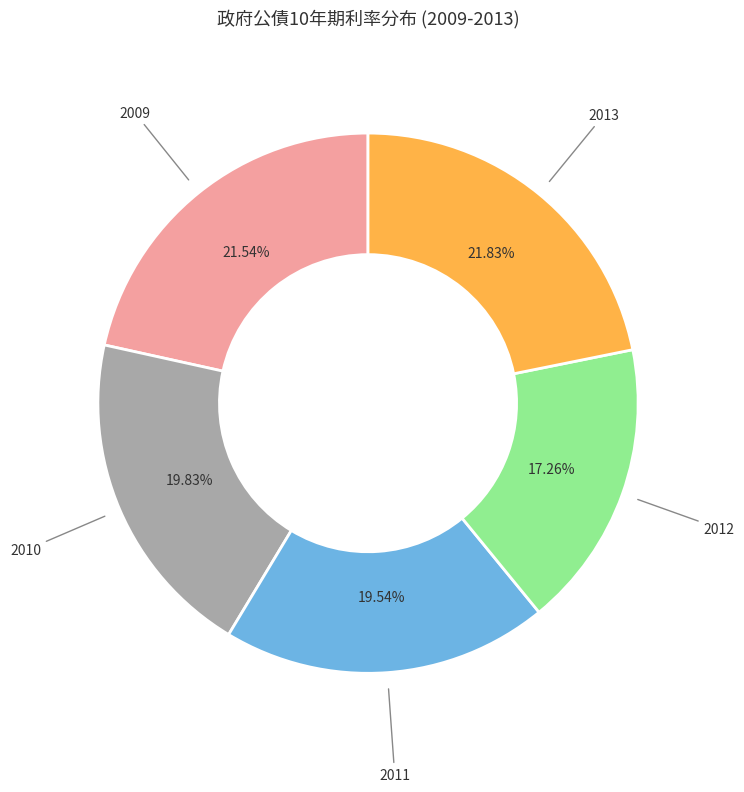

Is there a majority slice in this chart?

No